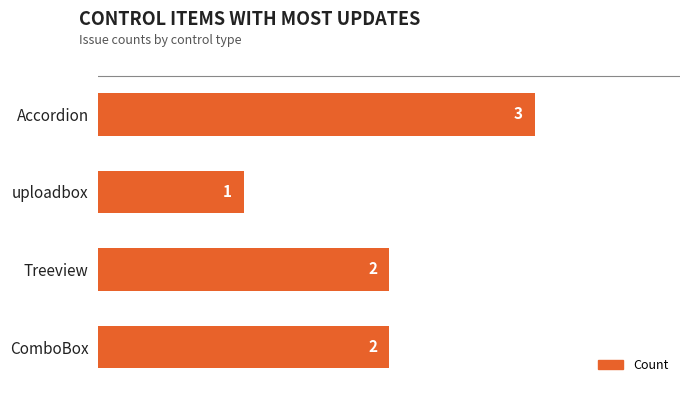

What is the sum of all values?

8